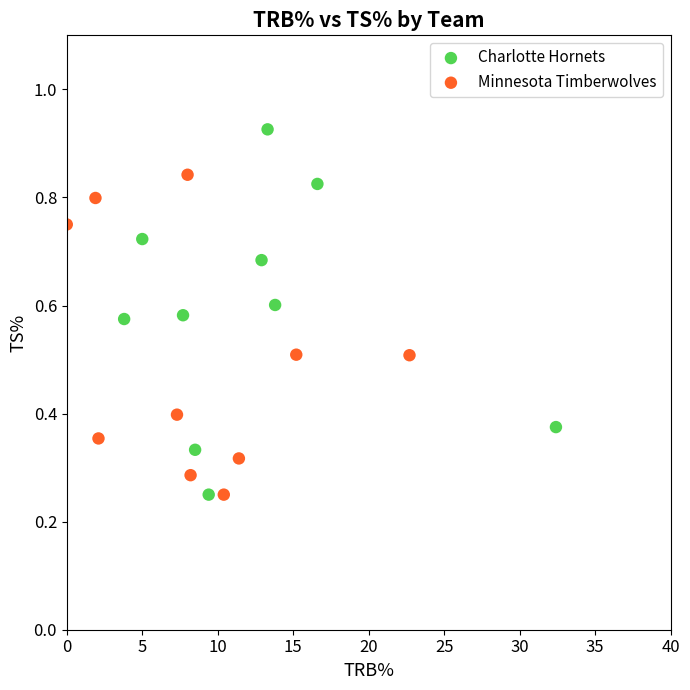

Which series has the largest Y range (max minus min)?

Charlotte Hornets